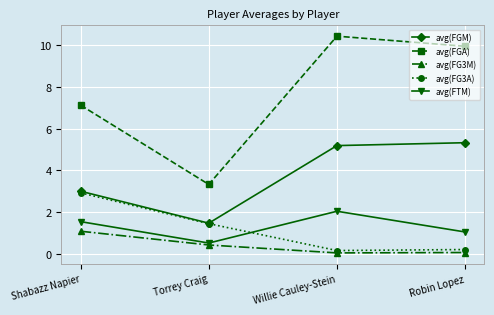

At how many categories does at least one series exceed 4?

3